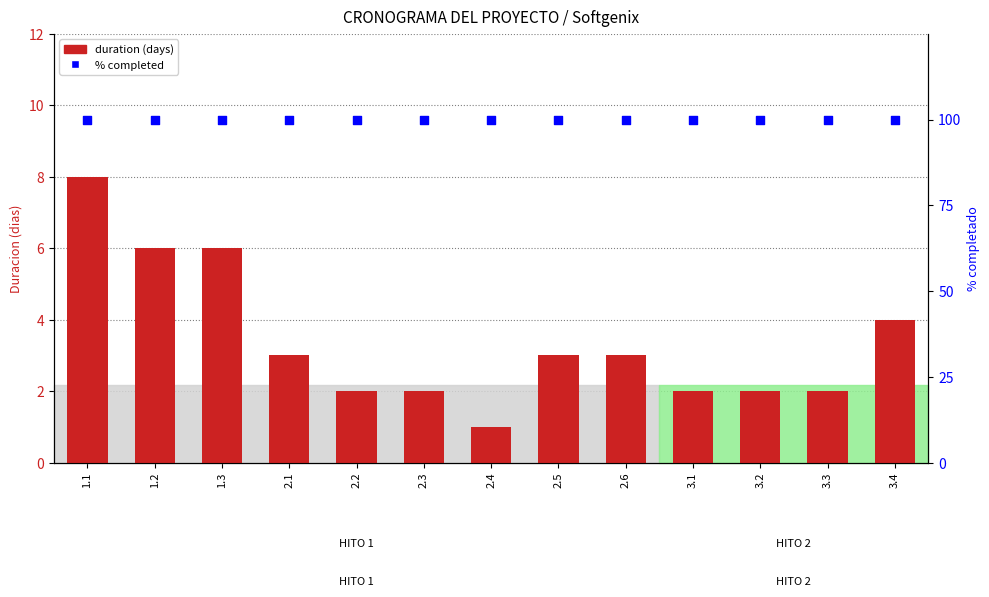

What is the total value across all series at 3.1?

102